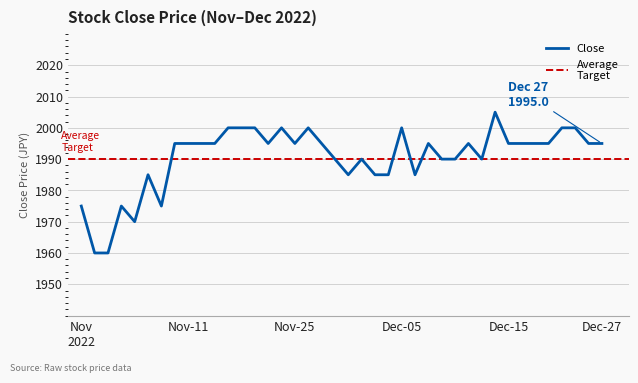

What is the label of the 32nd point from the right?

Nov-11